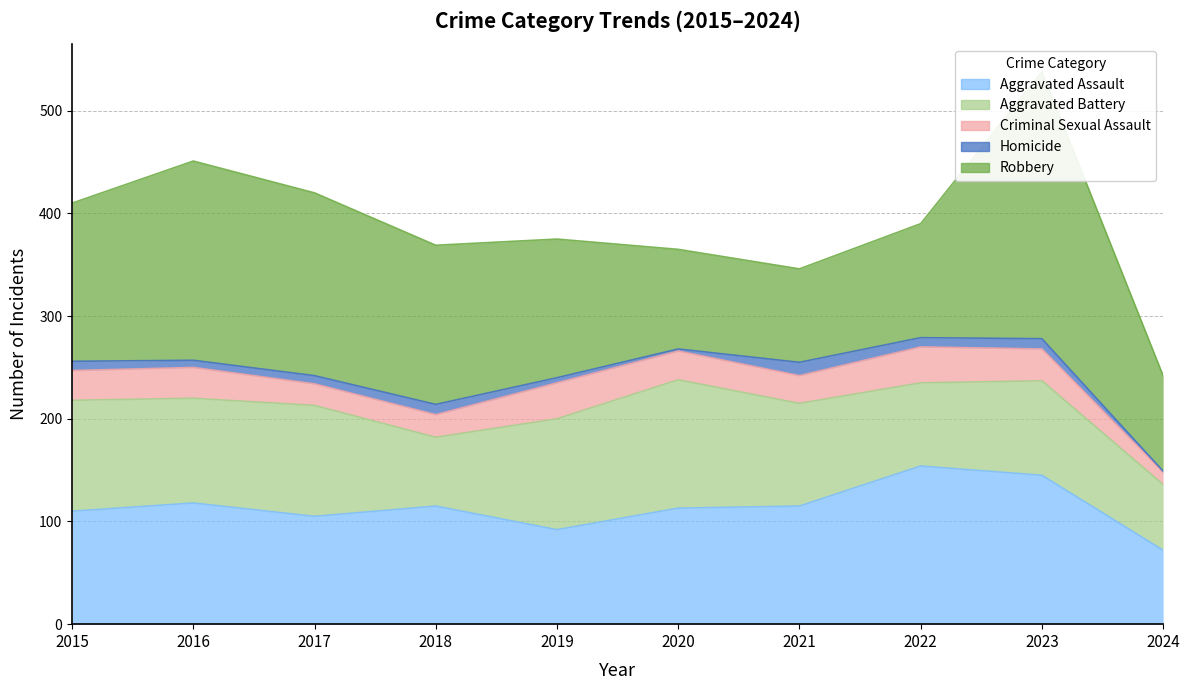

At which category is the sum across all series the highest?

2023